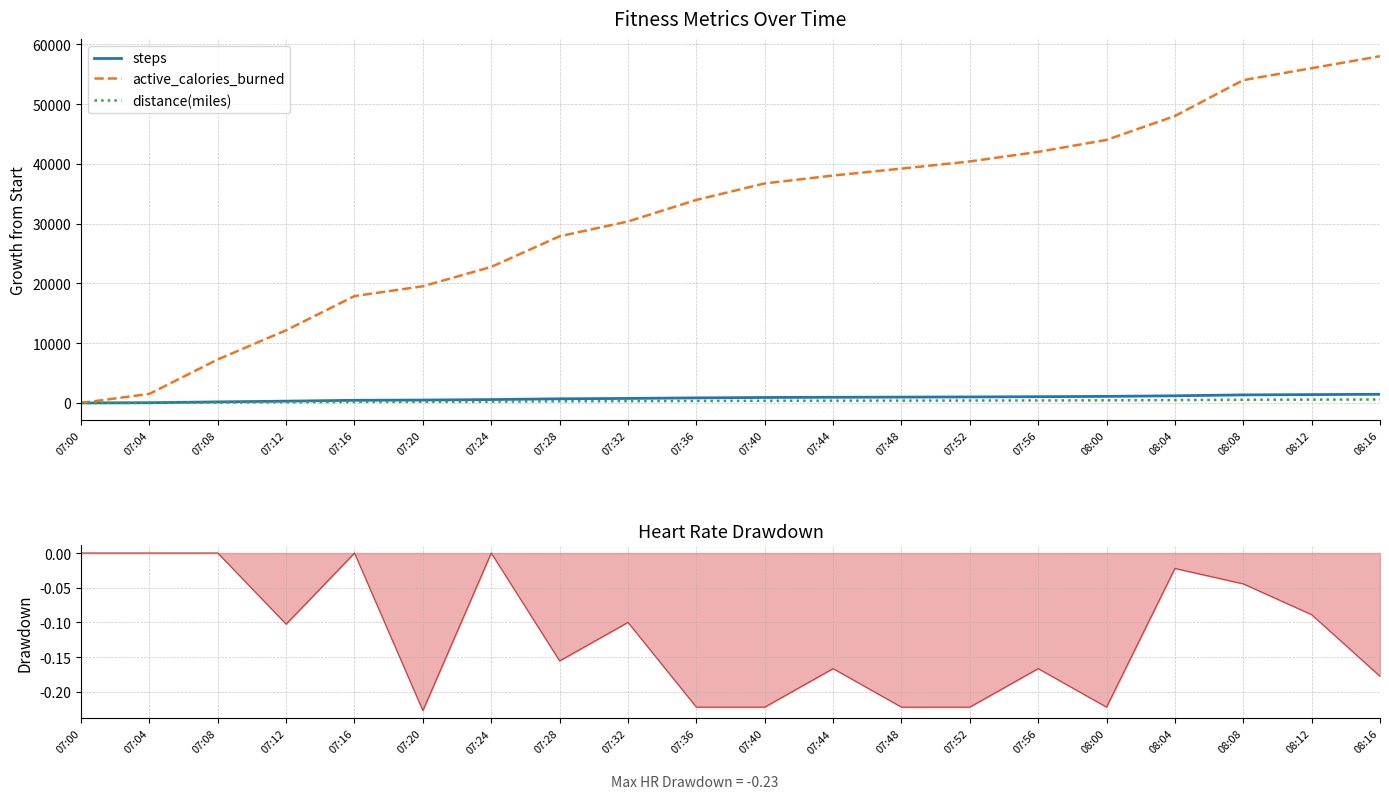

How many lines are shown in the chart?

3